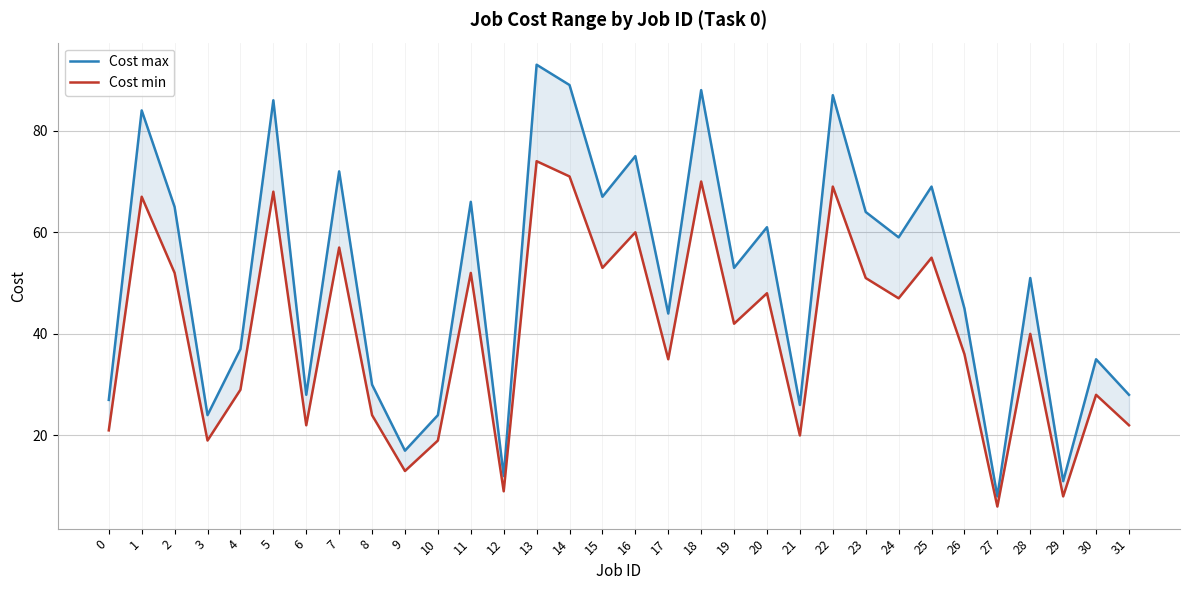

True or false: Cost max and Cost min cross at least once.

False